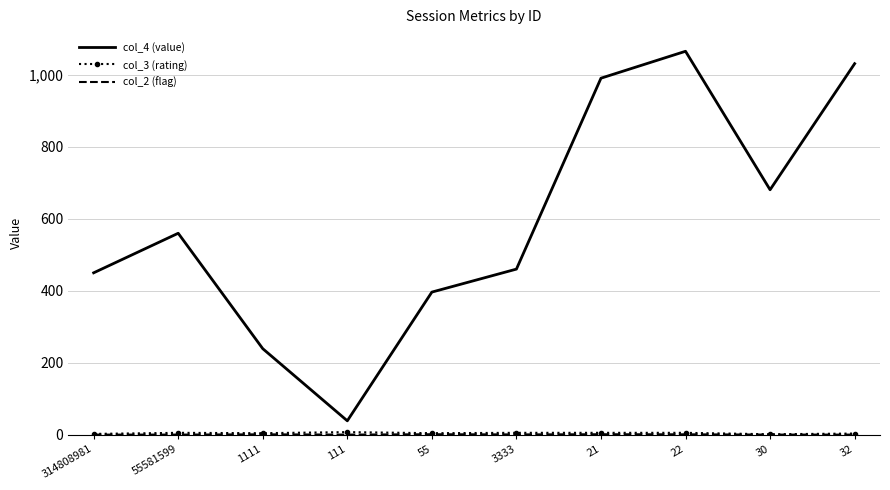

Which series has the largest total across all categories?

col_4 (value)